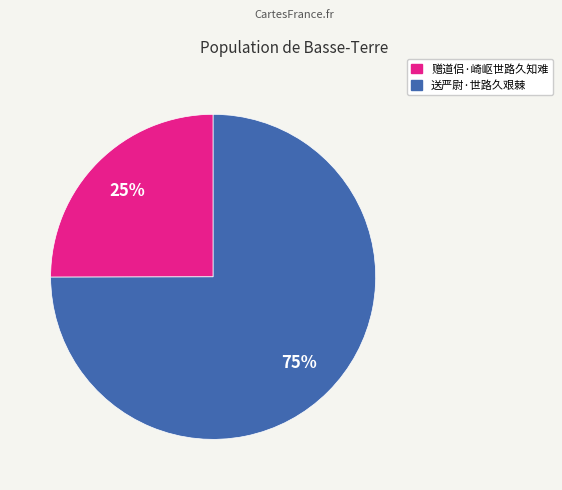

To the nearest percent, what is the combined percentage of 赠道侣·崎岖世路久知难 and 送严尉·世路久艰棘?

100%